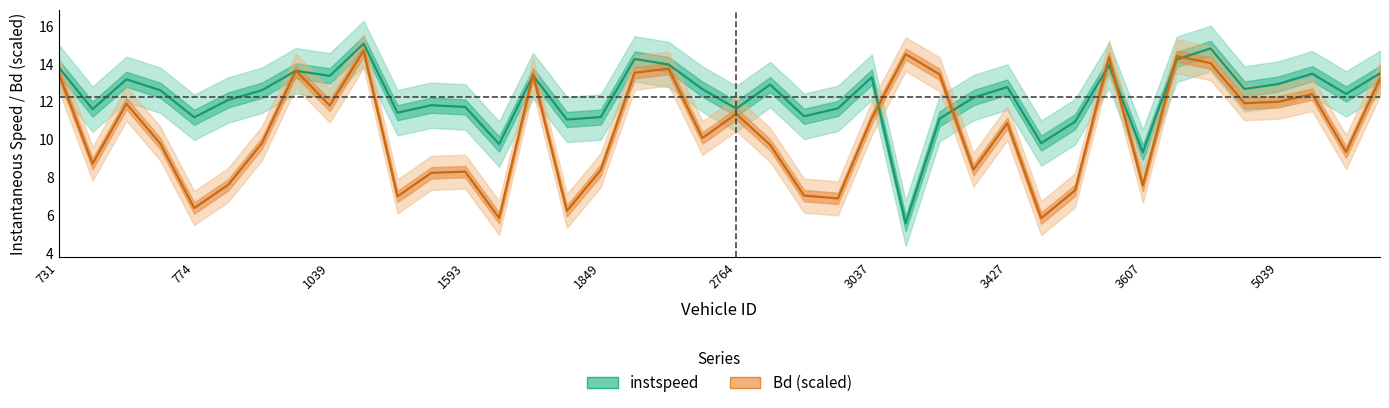

Between 28 and 31, which series saw the biggest shift?

Bd (scaled)